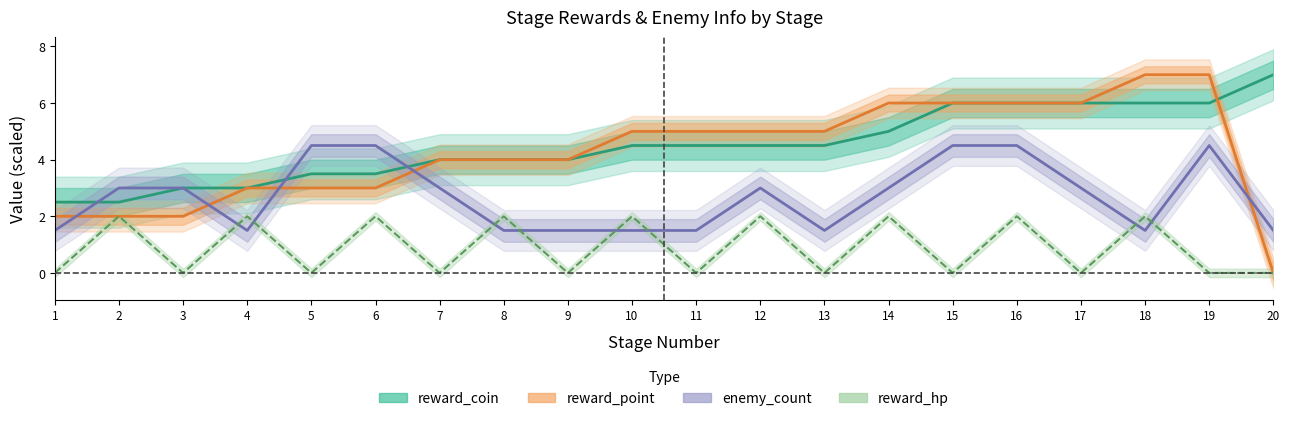

What is the difference between the maximum and minimum values in the enemy_count series?

3.0